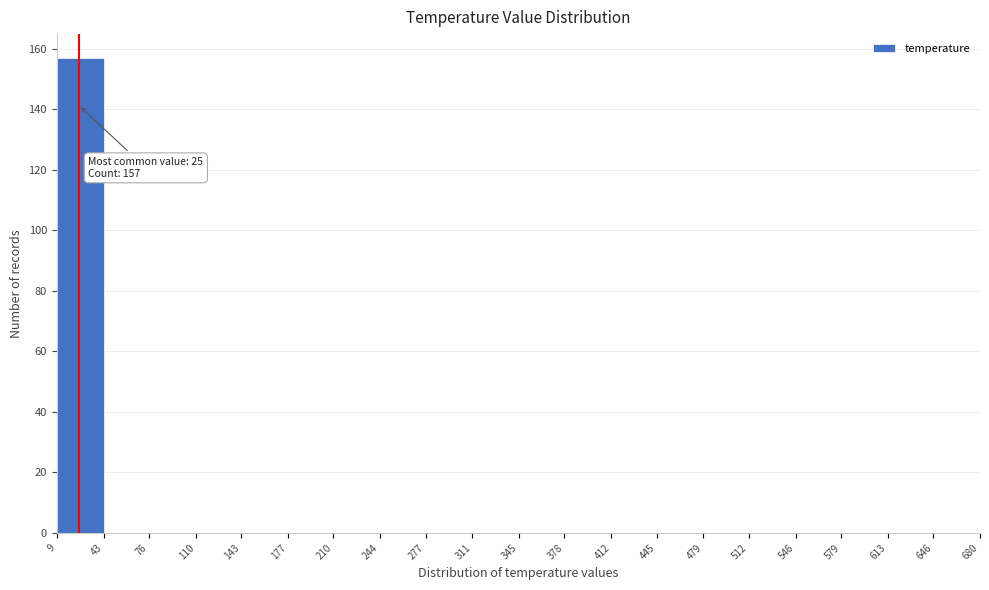

Which range on the x-axis has the tallest bar?

9 to 43